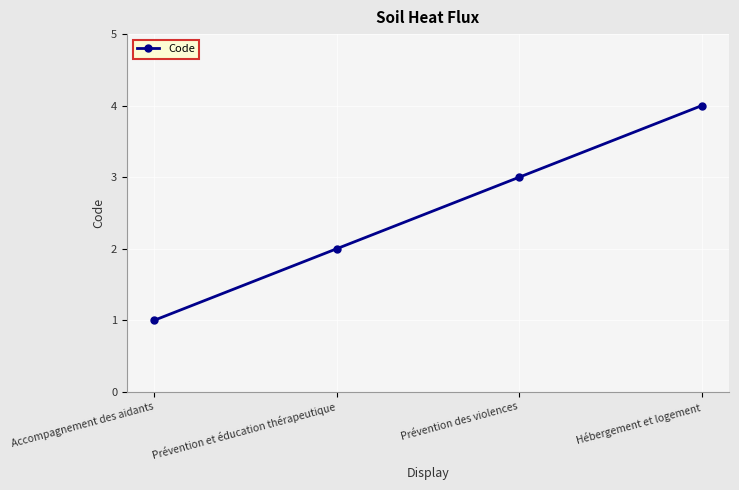

List the labels in order of value, smallest first.

Accompagnement des aidants, Prévention et éducation thérapeutique, Prévention des violences, Hébergement et logement